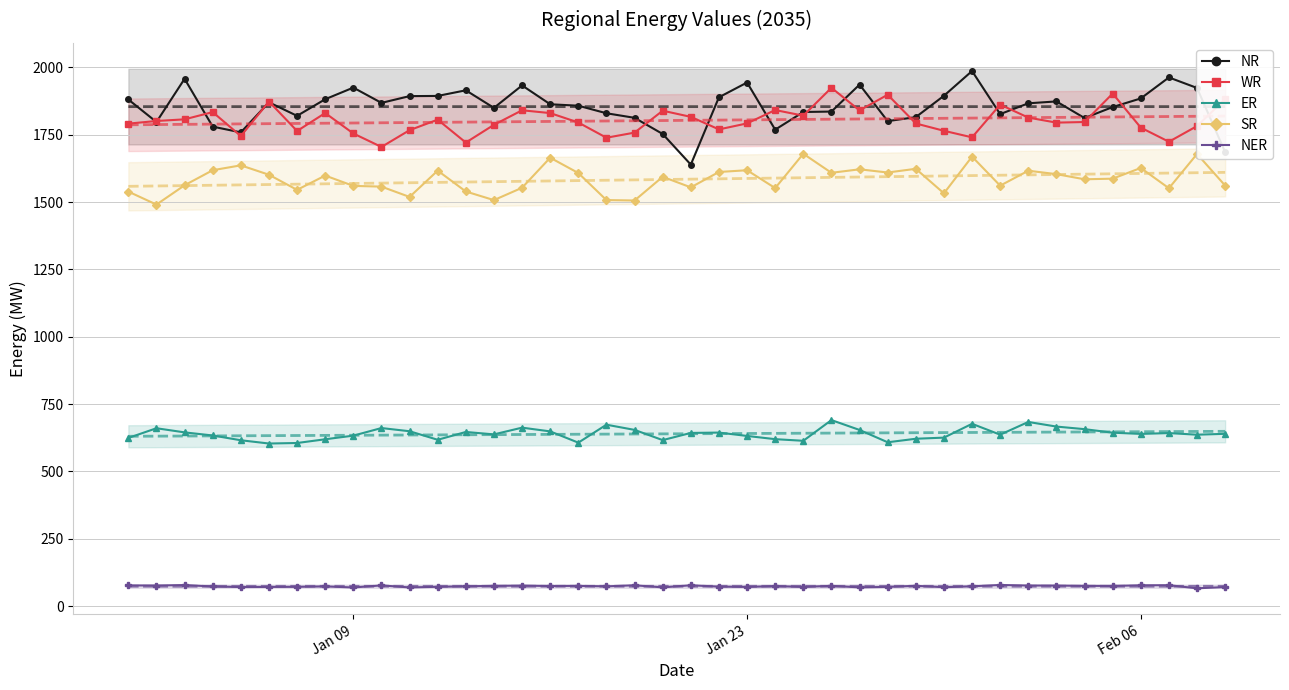

Reading right to left, what are all the values shown in this chart?

NR: 1685.3	1923.7	1962.8	1884.8	1852.8	1812.0	1873.7	1866.7	1826.6	1986.6	1894.7	1815.4	1800.5	1936.1	1836.1	1834.5	1768.8	1943.9	1889.1	1639.1	1752.8	1812.8	1829.8	1857.8	1863.1	1933.1	1849.8	1915.0	1894.1	1893.4	1868.3	1925.0	1881.8	1820.1	1870.4	1758.8	1780.1	1957.7	1797.3	1880.9
WR: 1882.0	1782.2	1724.0	1776.4	1902.9	1797.2	1795.0	1813.7	1861.9	1740.3	1764.7	1791.8	1898.5	1840.4	1924.3	1820.8	1841.7	1792.1	1769.8	1816.4	1839.2	1757.9	1738.9	1795.5	1830.4	1840.8	1786.9	1721.0	1806.0	1767.0	1704.7	1754.7	1830.6	1763.9	1873.3	1745.1	1834.1	1807.2	1801.0	1791.2
ER: 639.5	636.3	642.3	639.2	643.8	656.9	666.5	683.5	636.3	676.7	625.4	621.2	608.1	653.9	690.5	613.6	619.7	631.6	644.1	642.8	616.2	654.1	673.4	606.7	648.5	662.4	637.4	646.4	617.4	649.1	661.0	632.8	619.3	605.4	603.5	615.6	633.4	644.9	660.2	624.3
SR: 1561.2	1678.6	1551.4	1626.7	1586.9	1584.6	1603.7	1616.4	1560.9	1668.8	1532.5	1623.5	1609.7	1621.7	1608.7	1679.3	1552.0	1618.2	1611.8	1554.6	1593.9	1505.8	1507.4	1607.9	1664.7	1553.2	1507.3	1539.3	1616.7	1519.1	1557.4	1560.1	1598.5	1545.3	1601.5	1636.4	1618.3	1562.4	1490.7	1538.9
NER: 70.6	65.9	77.4	77.1	74.8	75.0	76.1	76.2	78.3	73.4	70.1	75.2	71.2	69.5	75.0	71.1	74.0	71.1	72.2	77.2	69.4	77.2	73.2	75.0	74.5	76.0	75.0	73.3	71.5	69.2	76.8	69.0	73.1	71.4	71.1	70.7	72.7	78.0	76.3	76.7